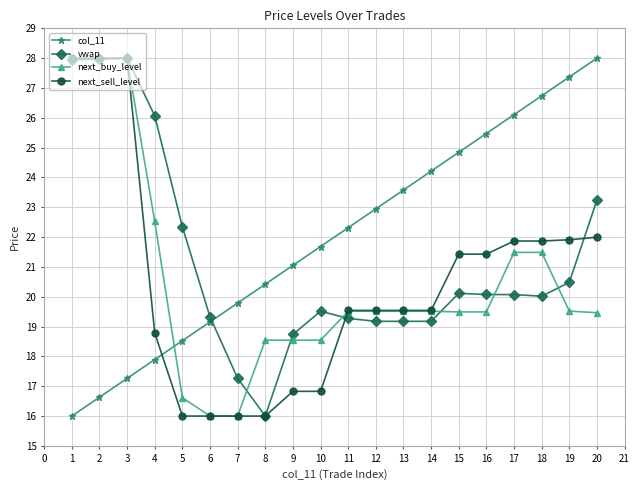

What is the value of the next_buy_level point at the 5th from the left?

16.6